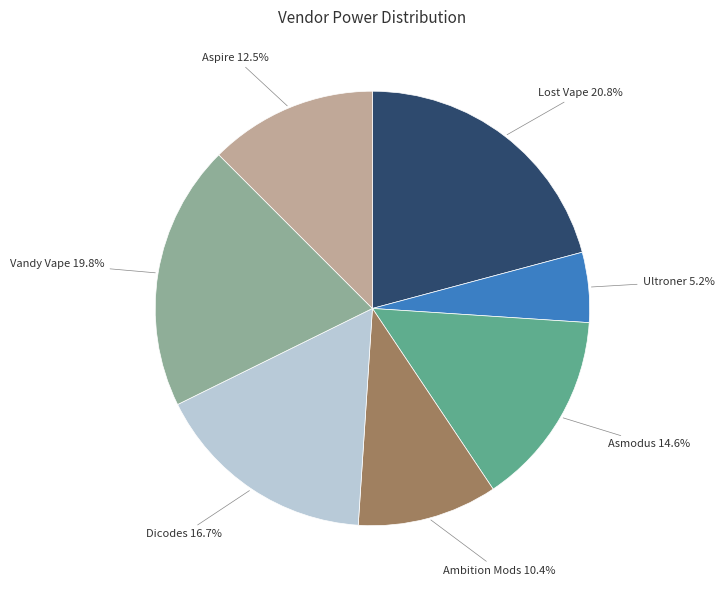

Rank the categories by value from lowest to highest.

Ultroner, Ambition Mods, Aspire, Asmodus, Dicodes, Vandy Vape, Lost Vape